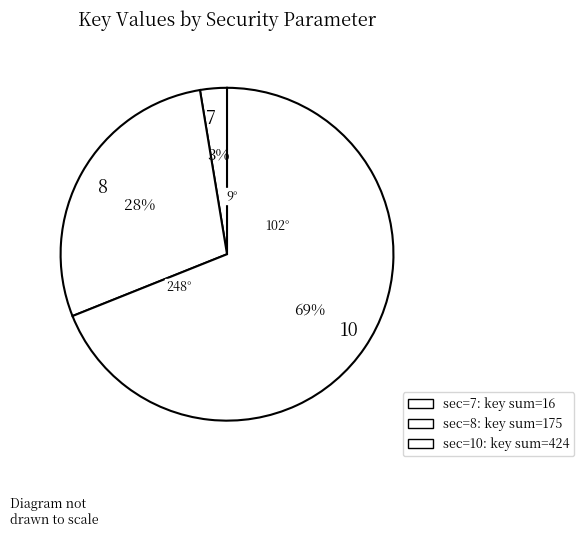

Which has a higher value, 8 or 7?

8